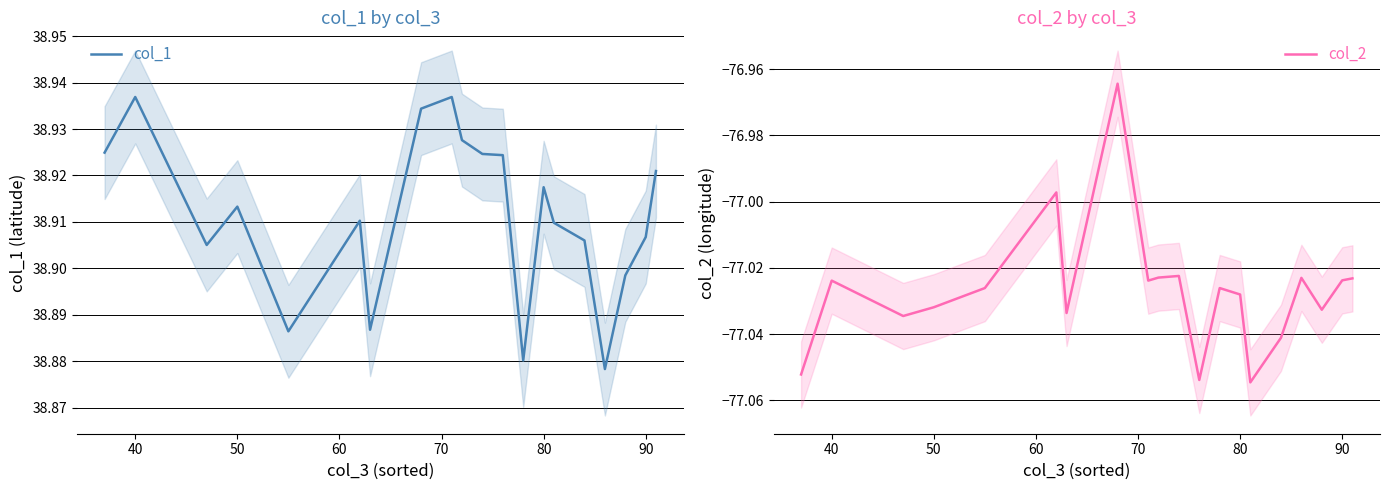

Reading right to left, transcribe all the data shown in this chart.

col_1: 38.9	38.9	38.9	38.9	38.9	38.9	38.9	38.9	38.9	38.9	38.9	38.9	38.9	38.9	38.9	38.9	38.9	38.9	38.9	38.9
col_2: -77.0	-77.0	-77.0	-77.0	-77.0	-77.1	-77.0	-77.0	-77.1	-77.0	-77.0	-77.0	-77.0	-77.0	-77.0	-77.0	-77.0	-77.0	-77.0	-77.1